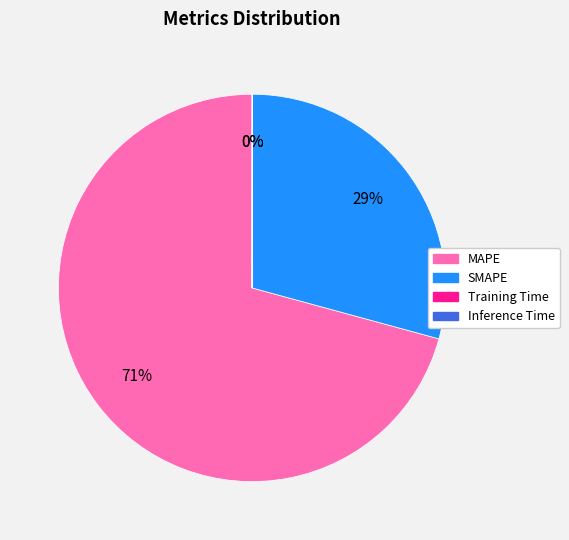

Which has a higher value, SMAPE or MAPE?

MAPE